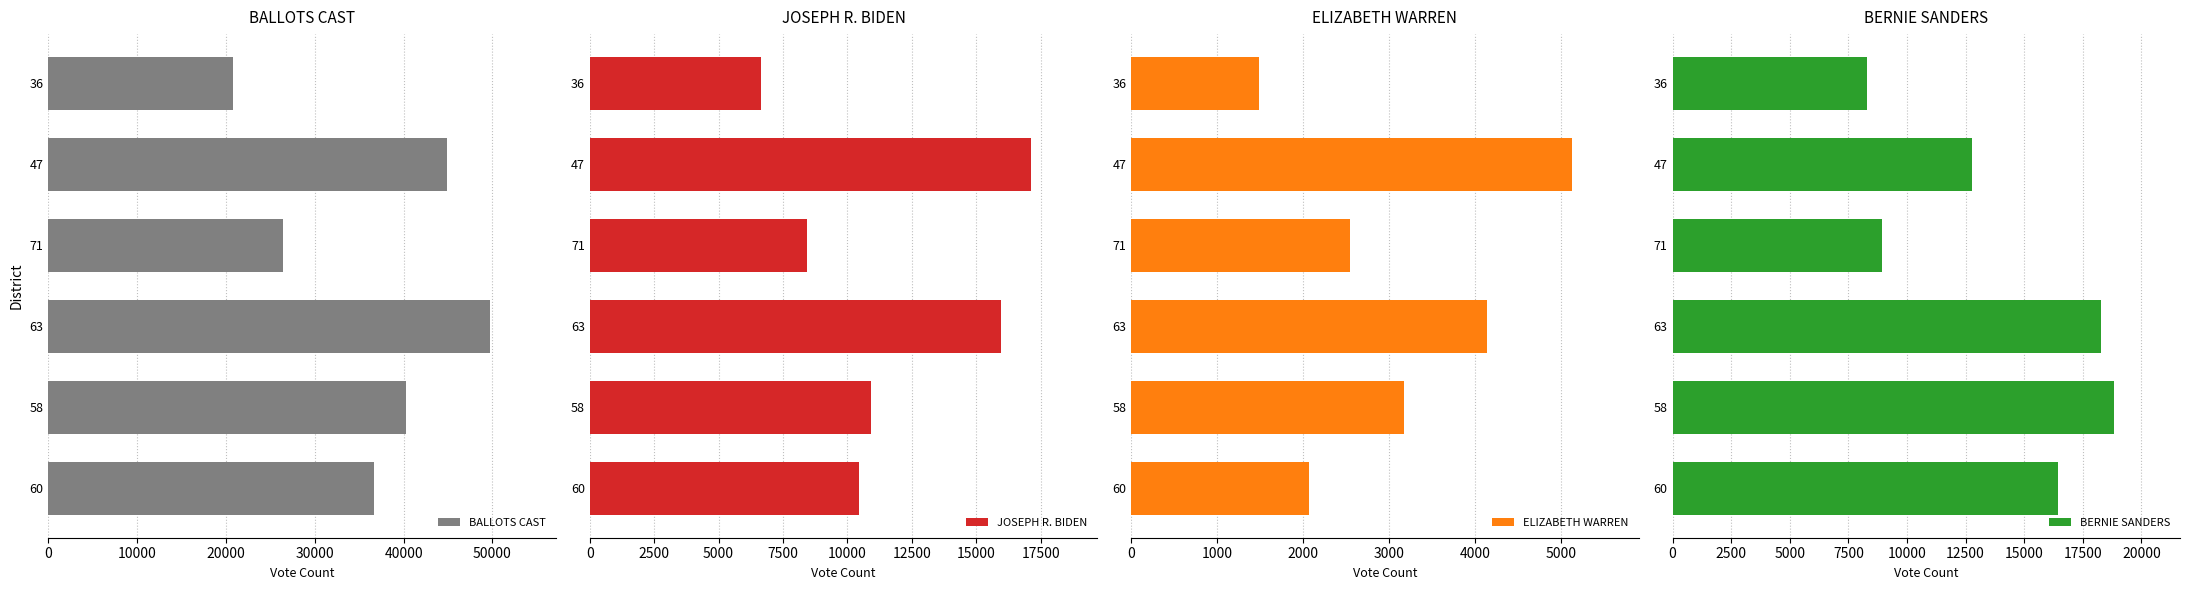

What is the difference between the maximum and minimum values in the BALLOTS CAST series?

28892